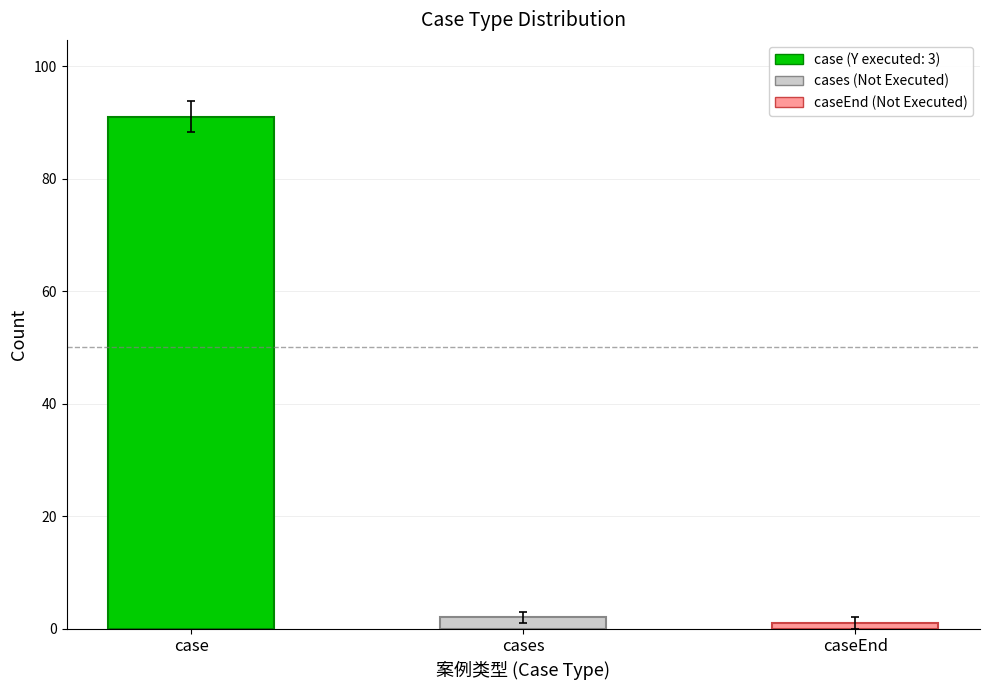

True or false: the data shows 54 at case.

False